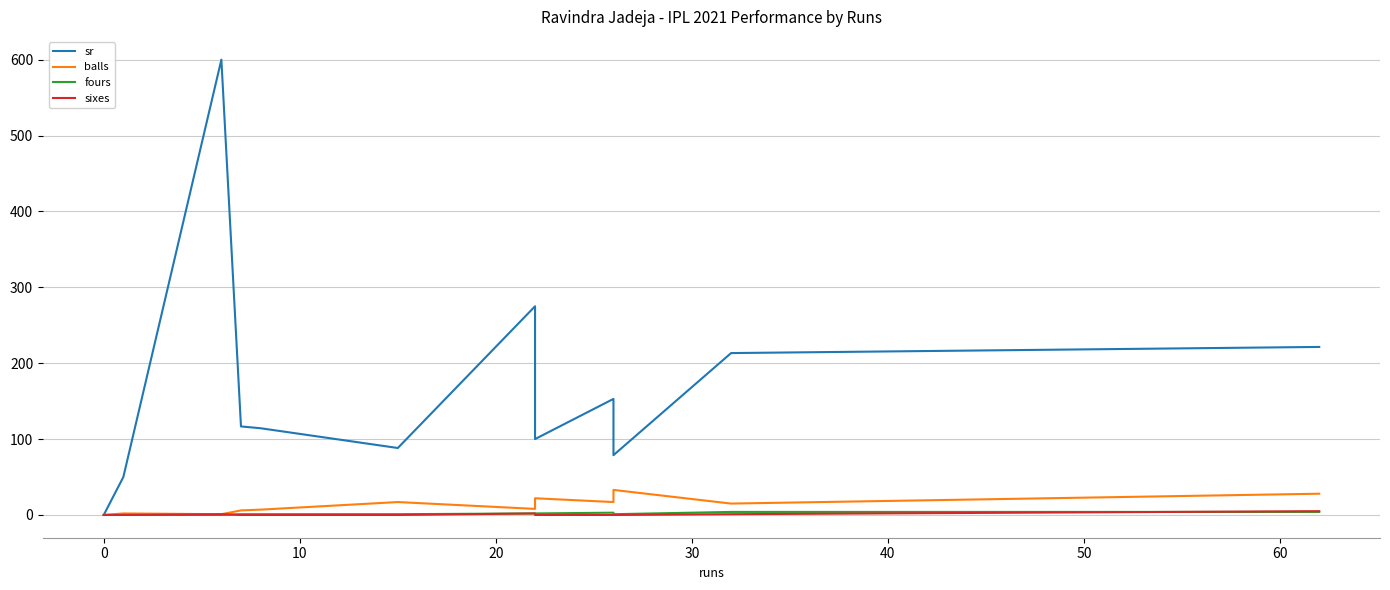

Does the chart display data point markers on the line(s)?

No